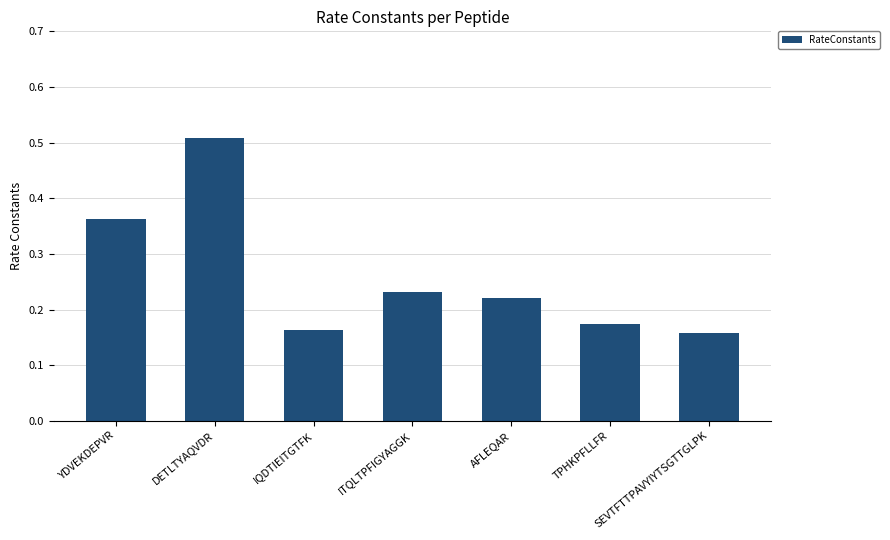

Count the values in the range 0 to 1.

7